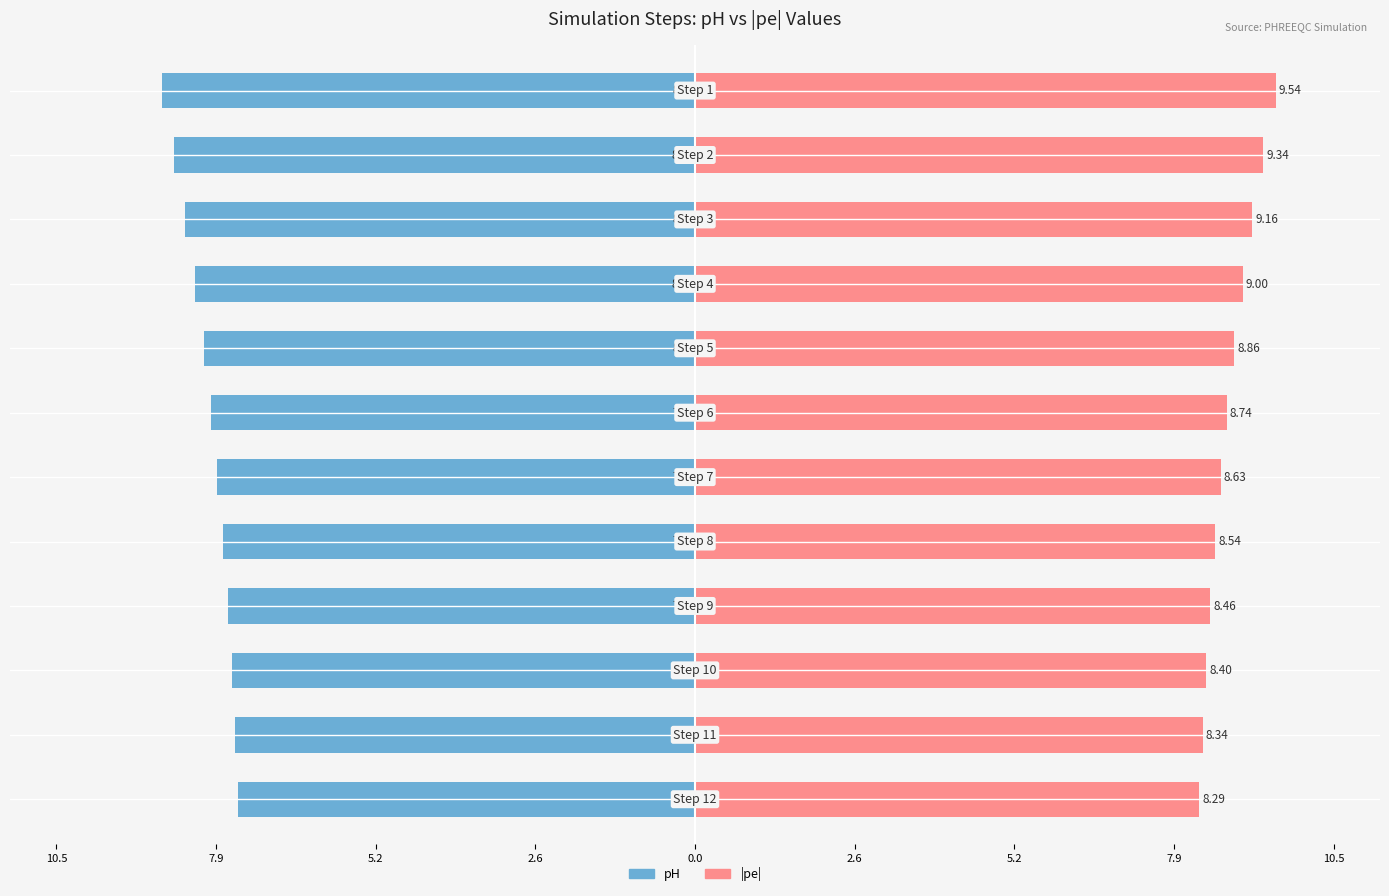

How many categories are shown in the chart?

12